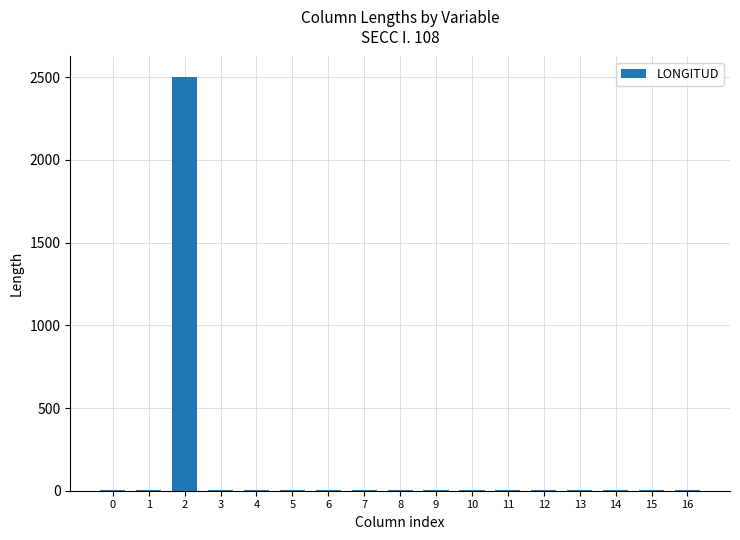

What is the sum of all values?

2550